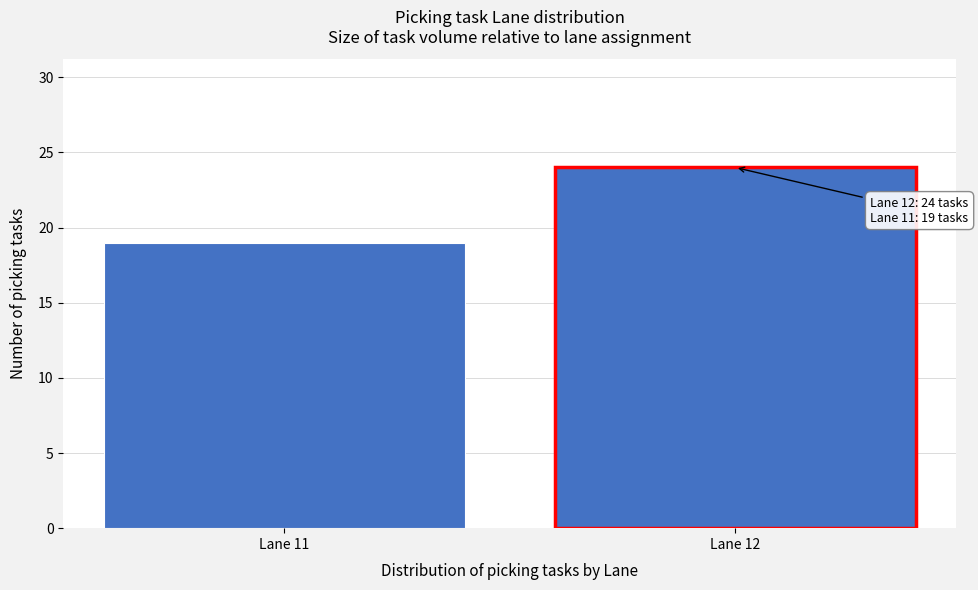

Reading right to left, list all the values displayed in this chart.

24	19